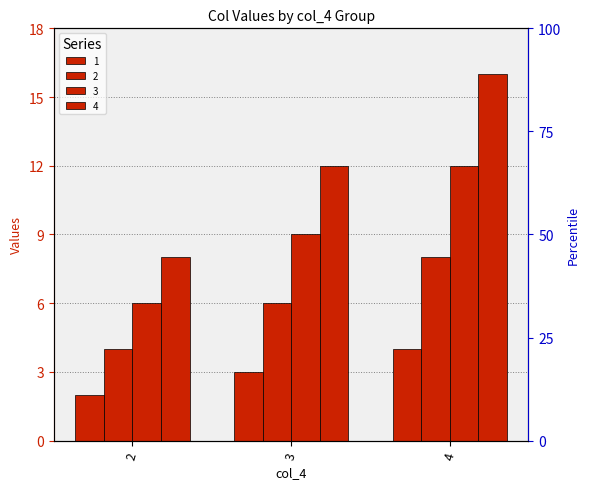

What is the total value across all series at 4?

40